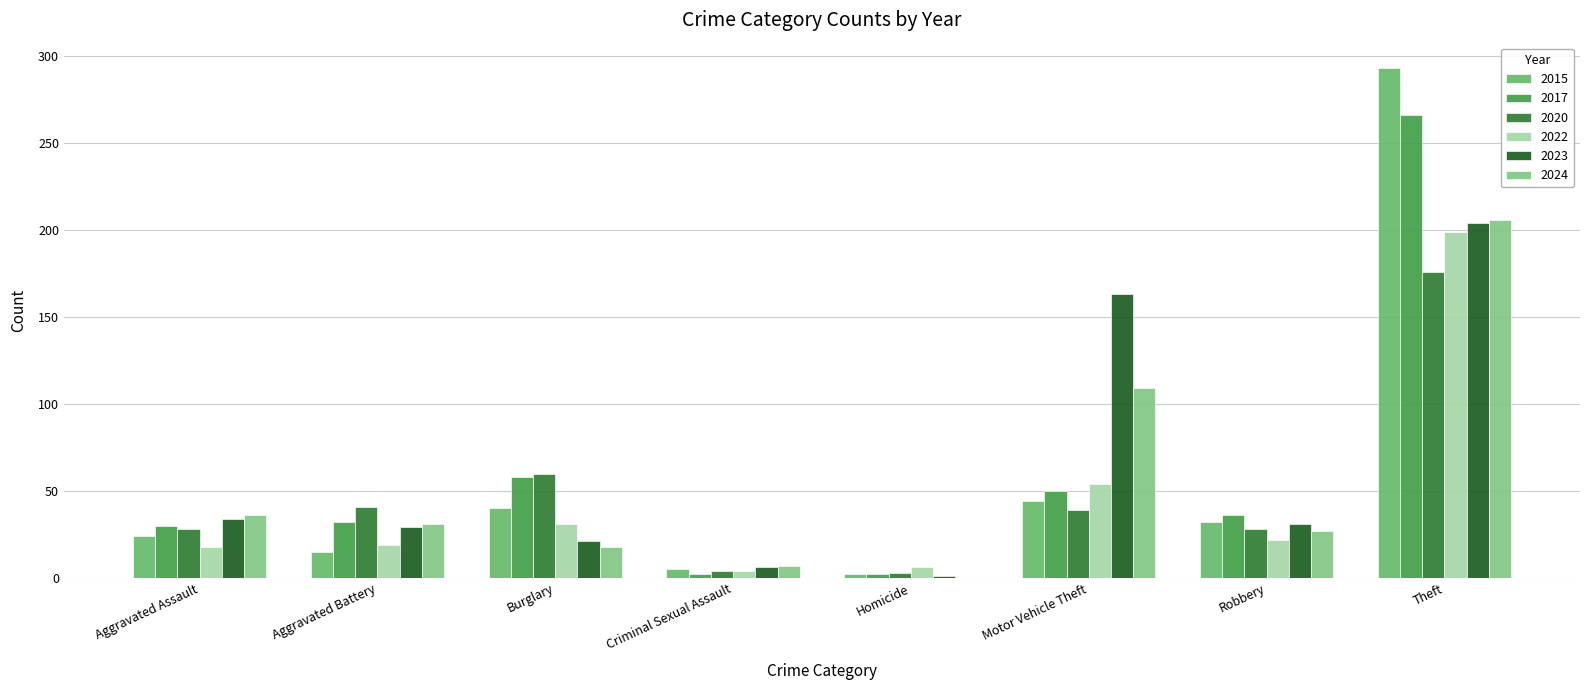

What are all the series names shown in the legend?

2015, 2017, 2020, 2022, 2023, 2024